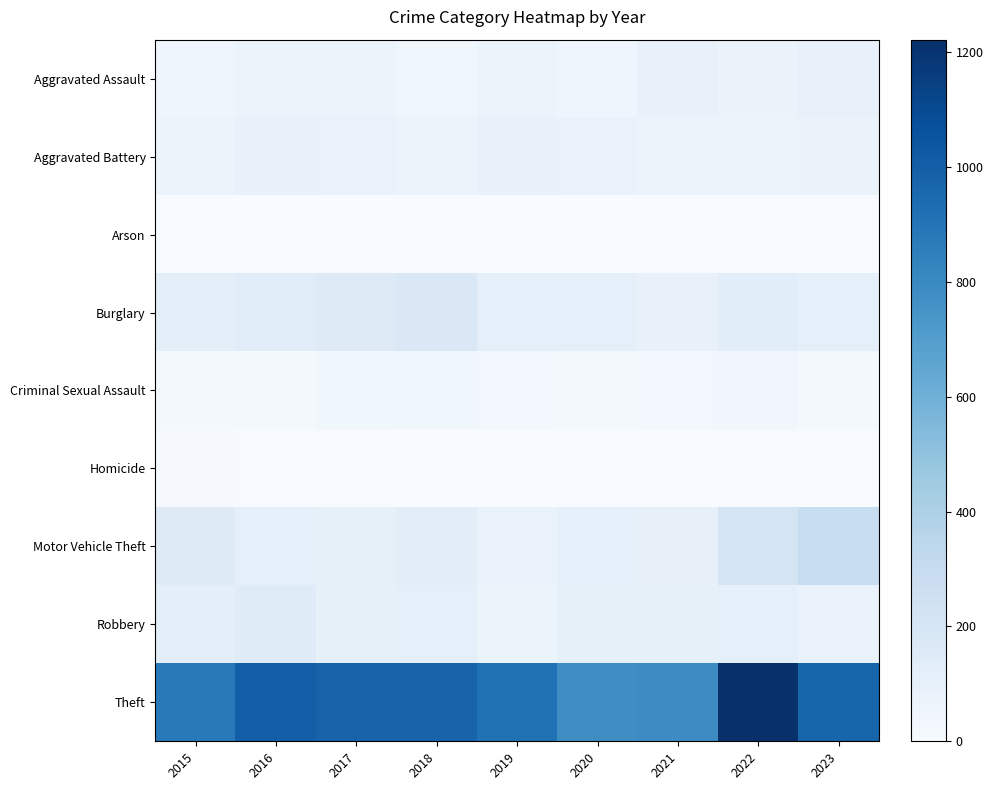

Rank the series by their maximum value, from lowest to highest.

Arson, Homicide, Criminal Sexual Assault, Aggravated Assault, Aggravated Battery, Robbery, Burglary, Motor Vehicle Theft, Theft